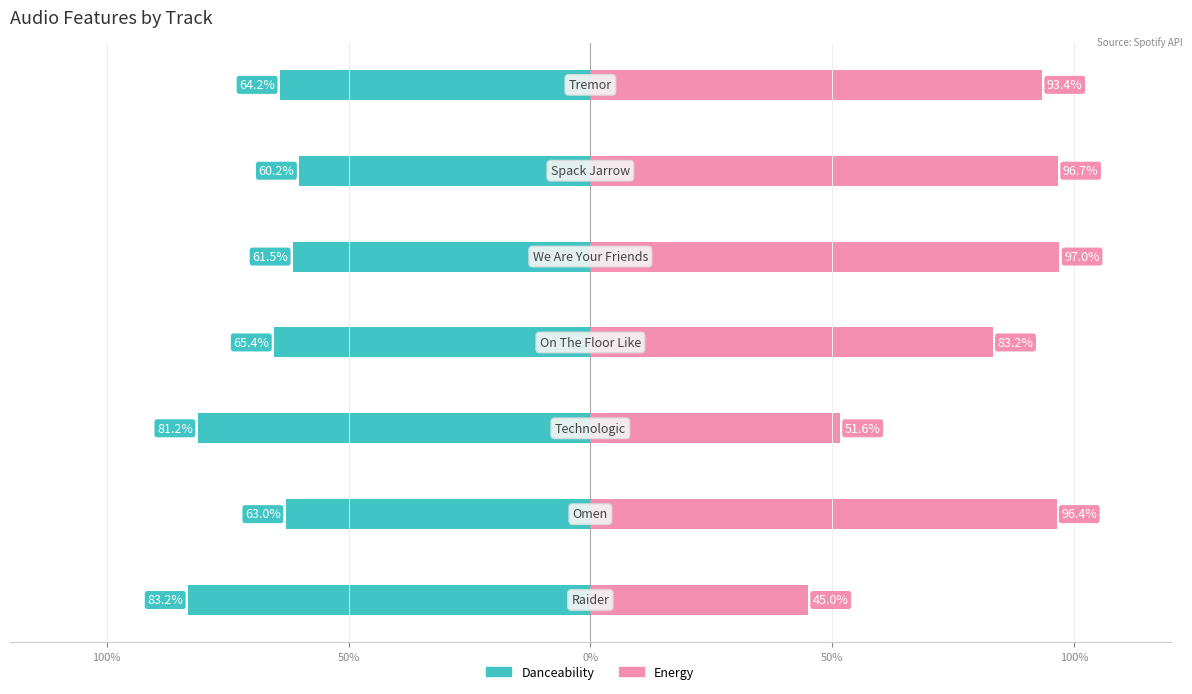

What is the label of the 6th bar from the right?

Omen